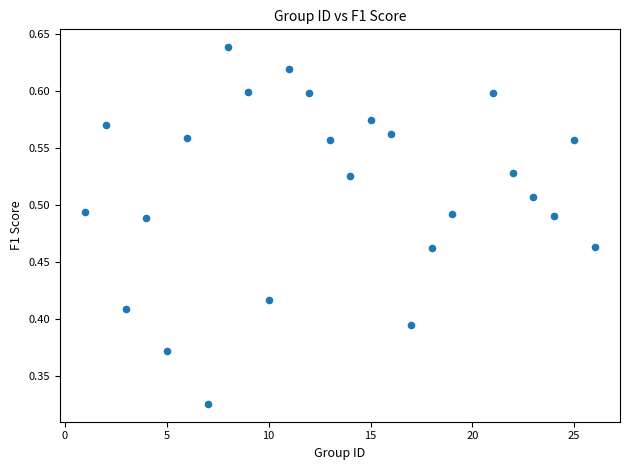

What is the range of X values (max minus min)?

25.0